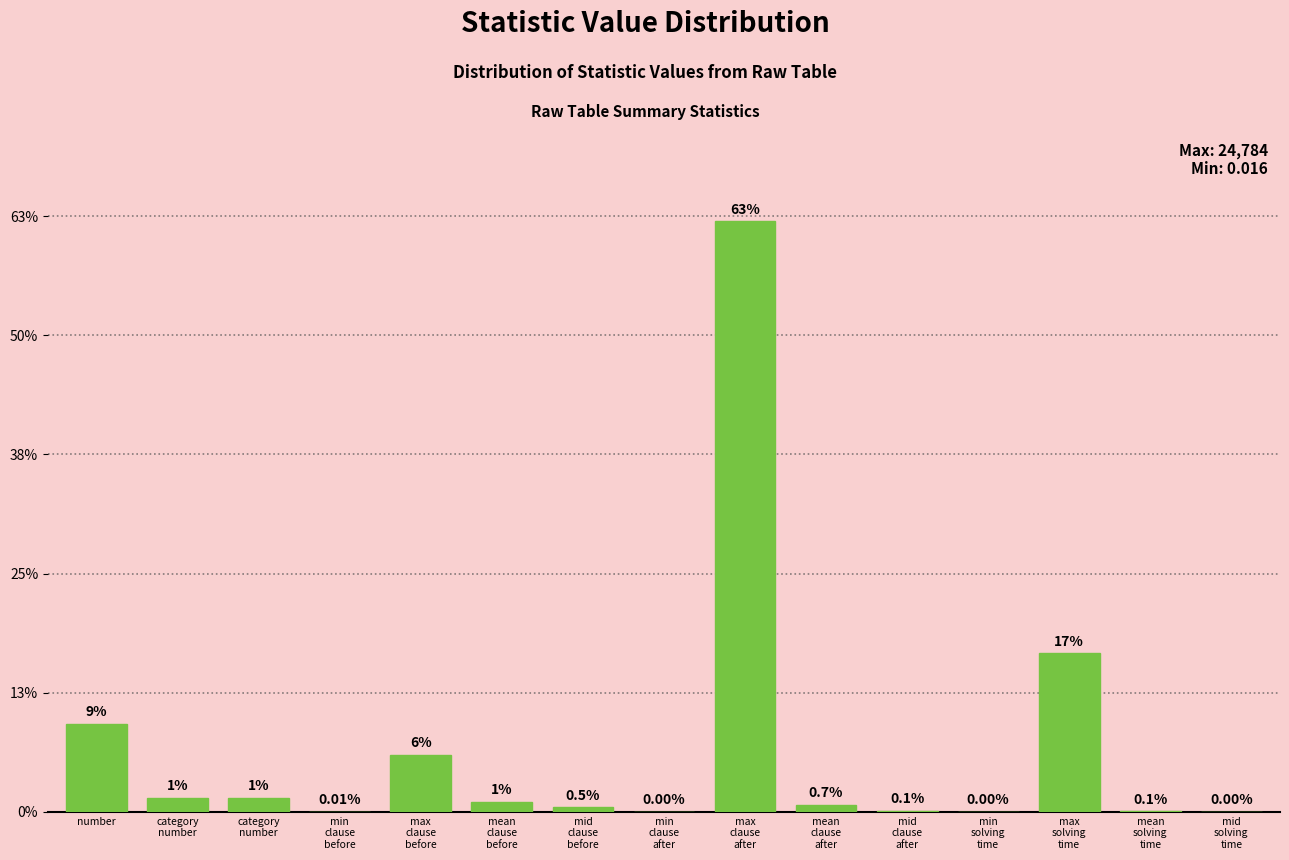

Are the bars horizontal?

No